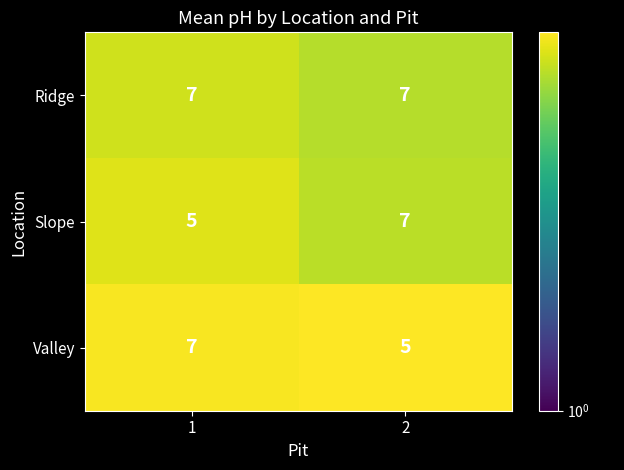

What is the sum of all Slope values?

12